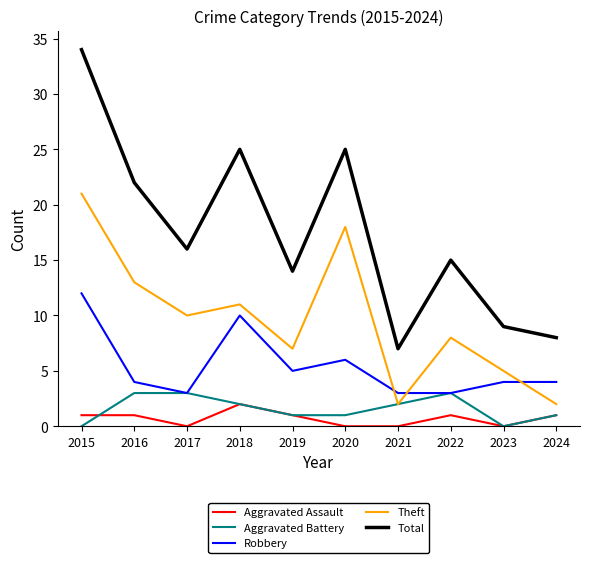

At which category does Aggravated Assault reach its first local valley?

2017